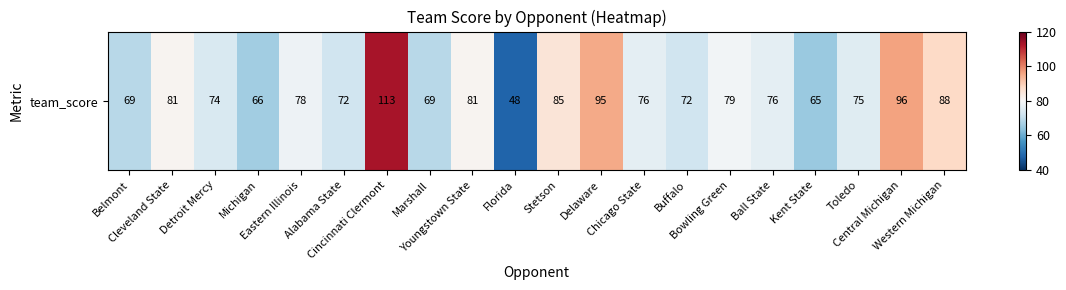

List the labels in order of value, largest first.

Cincinnati Clermont, Central Michigan, Delaware, Western Michigan, Stetson, Cleveland State, Youngstown State, Bowling Green, Eastern Illinois, Chicago State, Ball State, Toledo, Detroit Mercy, Alabama State, Buffalo, Belmont, Marshall, Michigan, Kent State, Florida